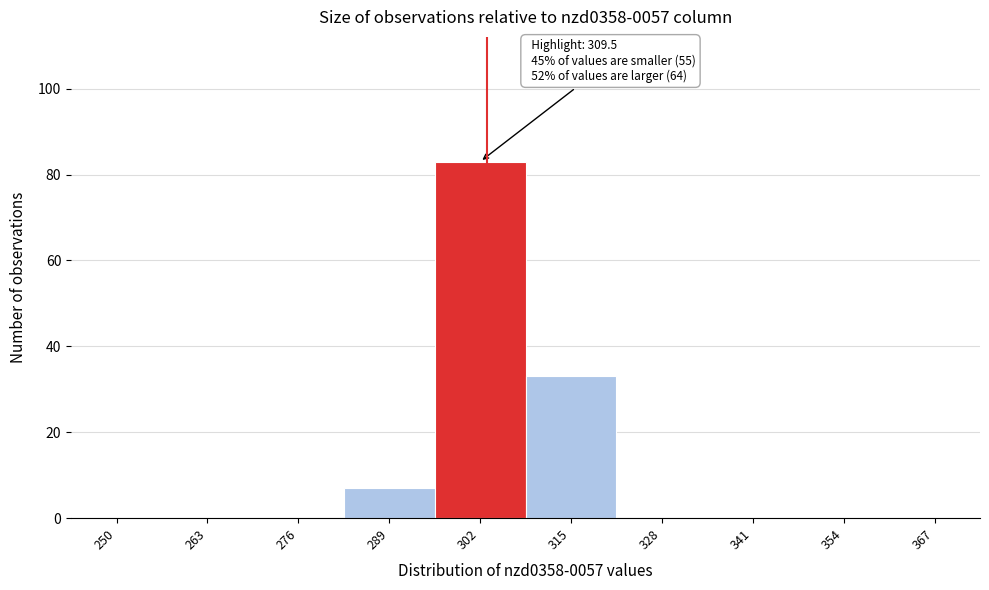

Reading left to right, what are all the values shown in this chart?

250=0	263=0	276=0	289=7	302=83	315=33	328=0	341=0	354=0	367=0